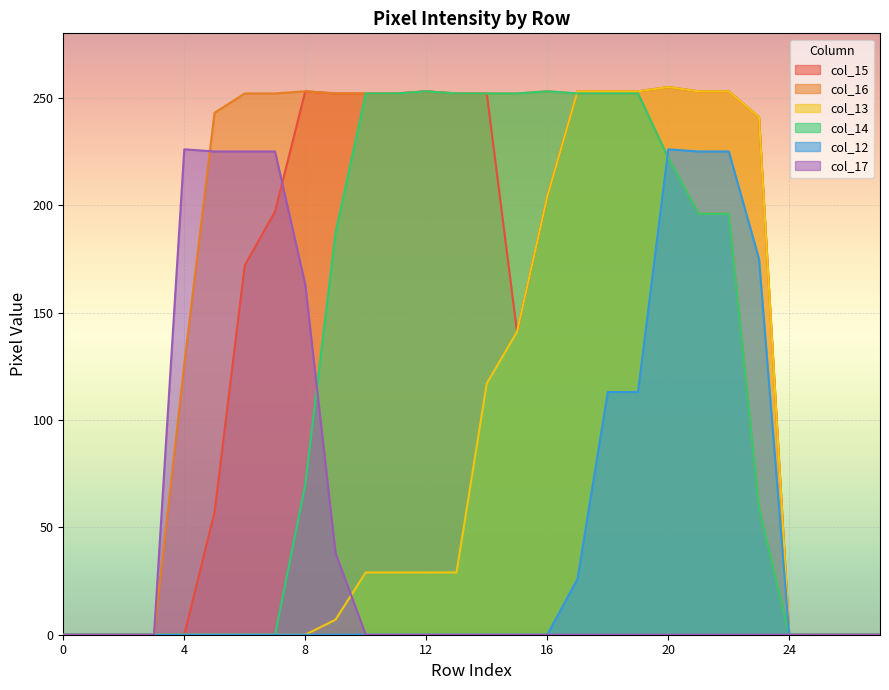

At which category is the sum across all series the highest?

20